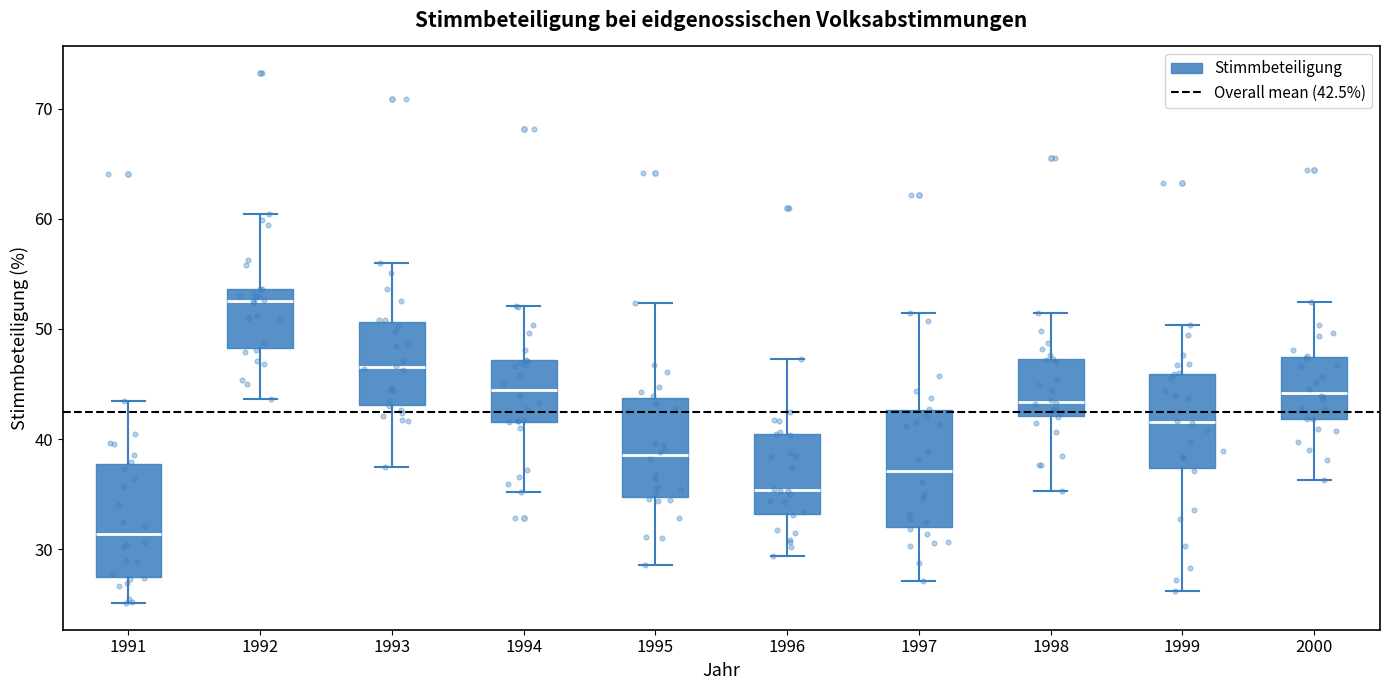

Where does the median line of the box at x = 1991 sit on the y-axis? The values are not printed on the chart, so give them approximately, as read against the axis.

31